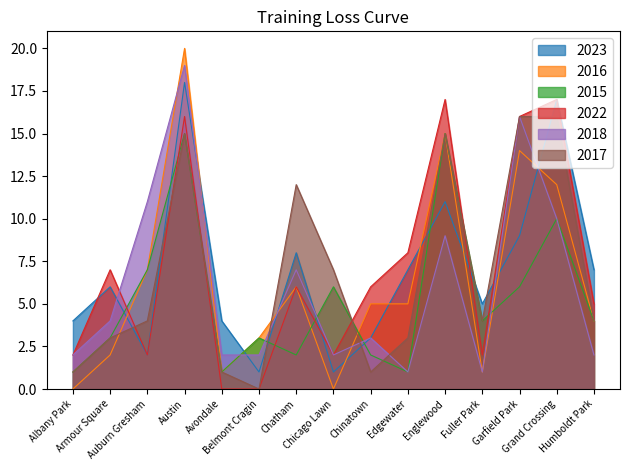

True or false: 2015 has a value of 10 at Grand Crossing.

True